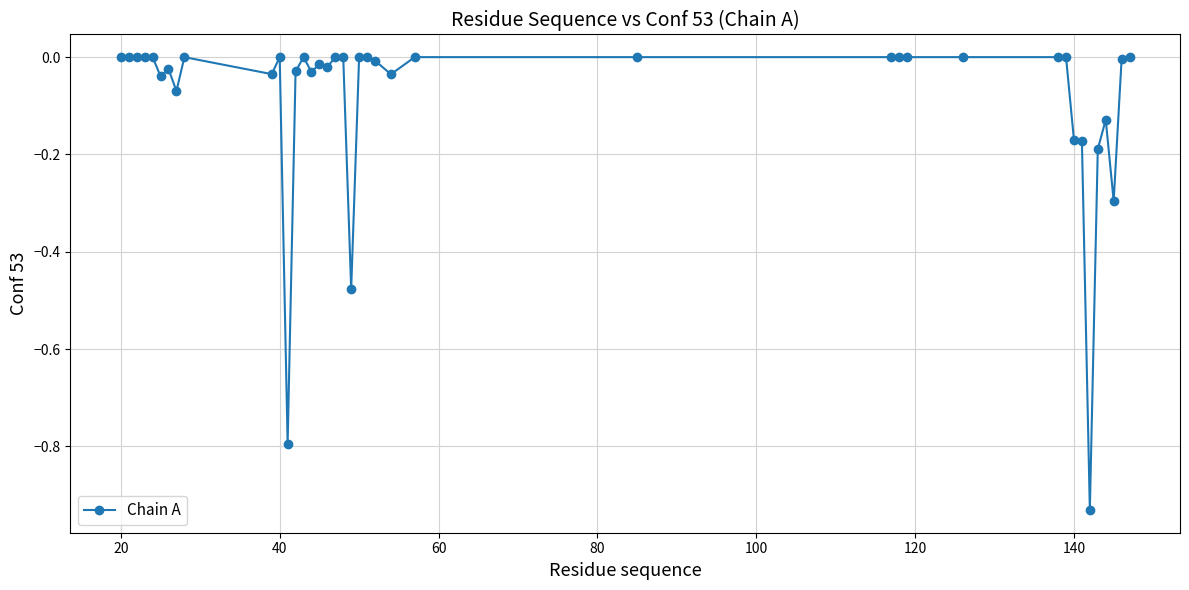

What is the difference between the maximum and second lowest values?

0.8